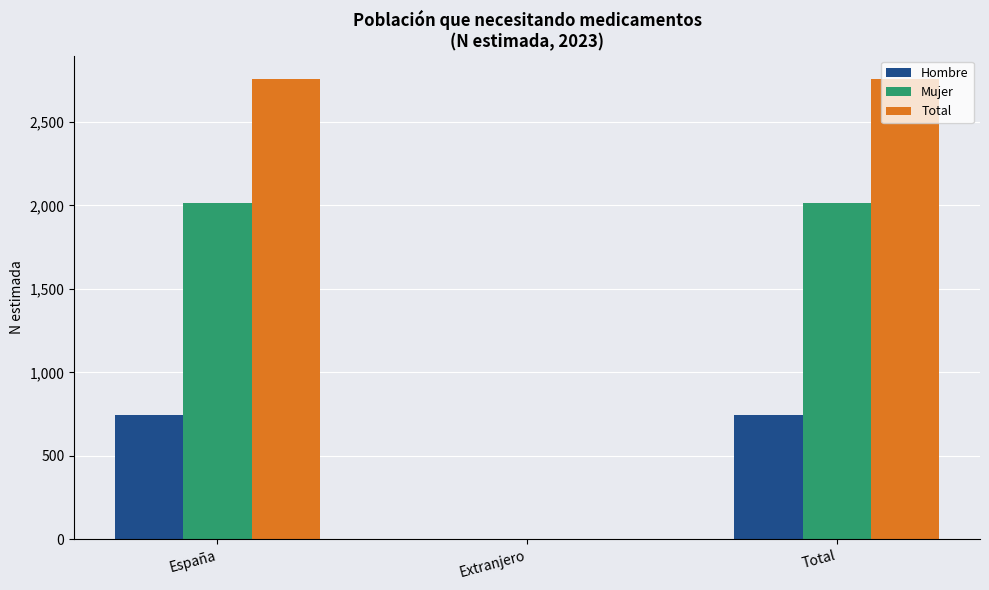

What are all the series names shown in the legend?

Hombre, Mujer, Total